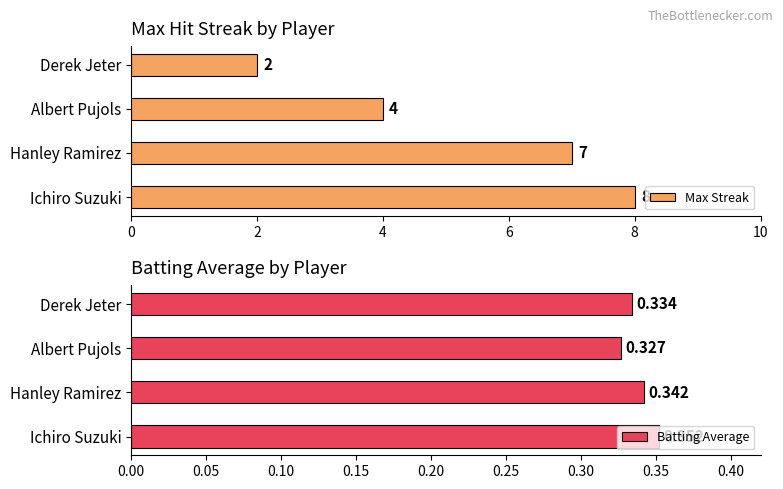

What are all the series names shown in the legend?

Max Streak, Batting Average